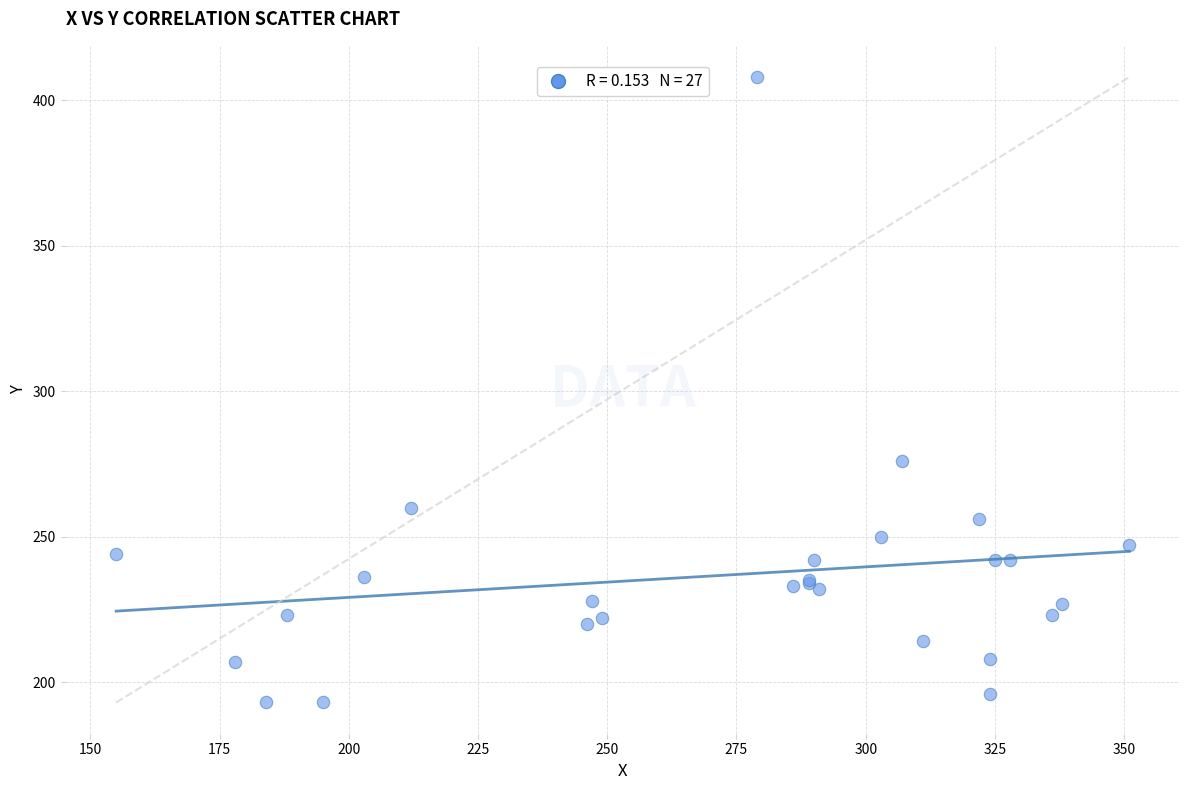

What Y value in the scatter plot is closest to 300?

276